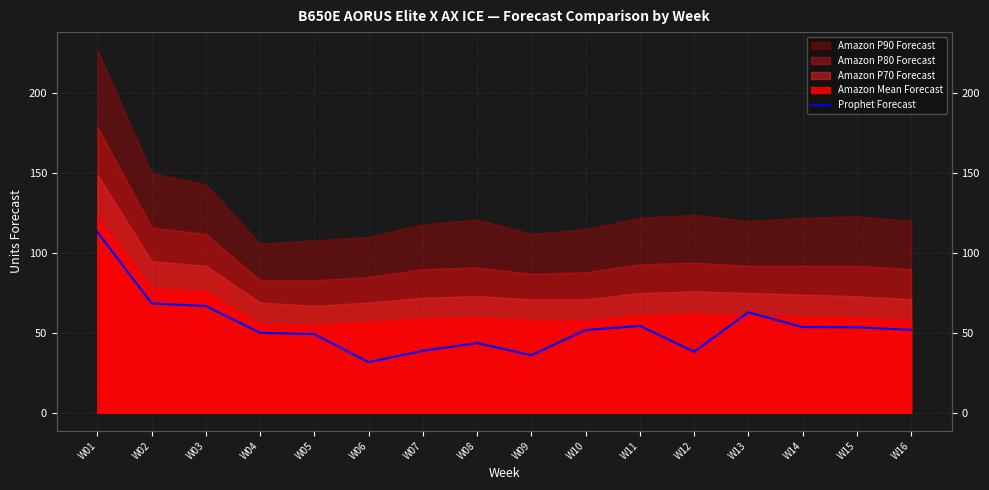

What is the value of the 9th point from the left?

36.0